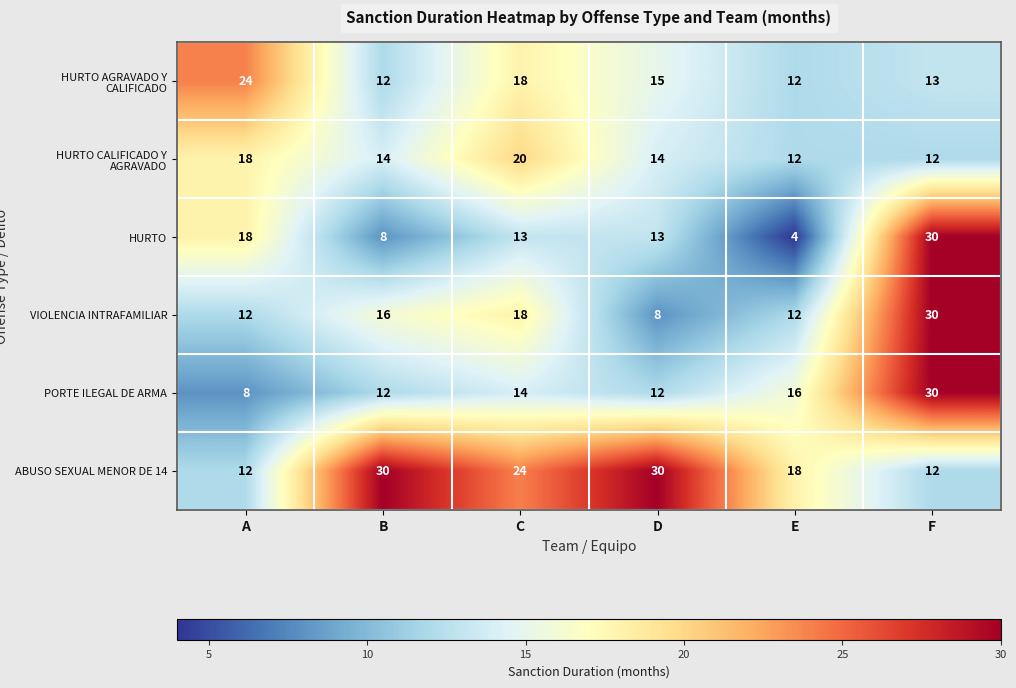

What is the difference between the ABUSO SEXUAL MENOR DE 14 values at C and A?

12